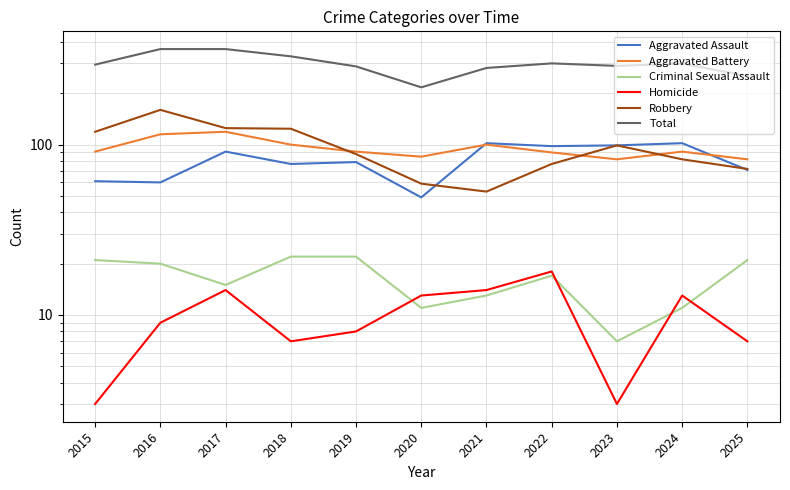

Read the Aggravated Battery value at 2017, to the nearest 5.

120